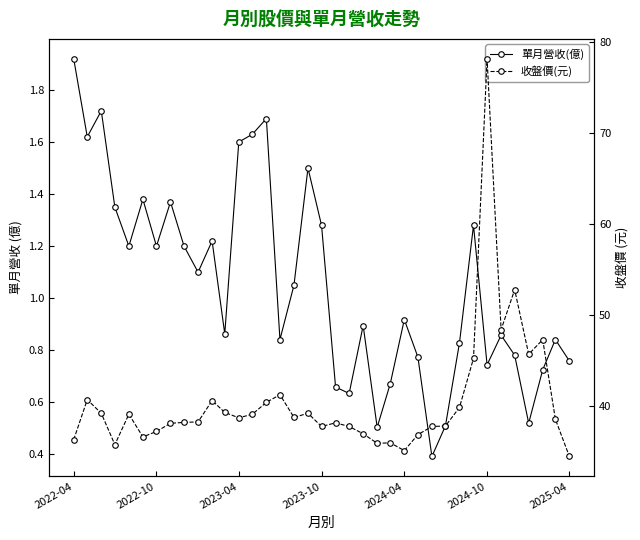

List the series in order of their peak value, highest first.

收盤價(元), 單月營收(億)